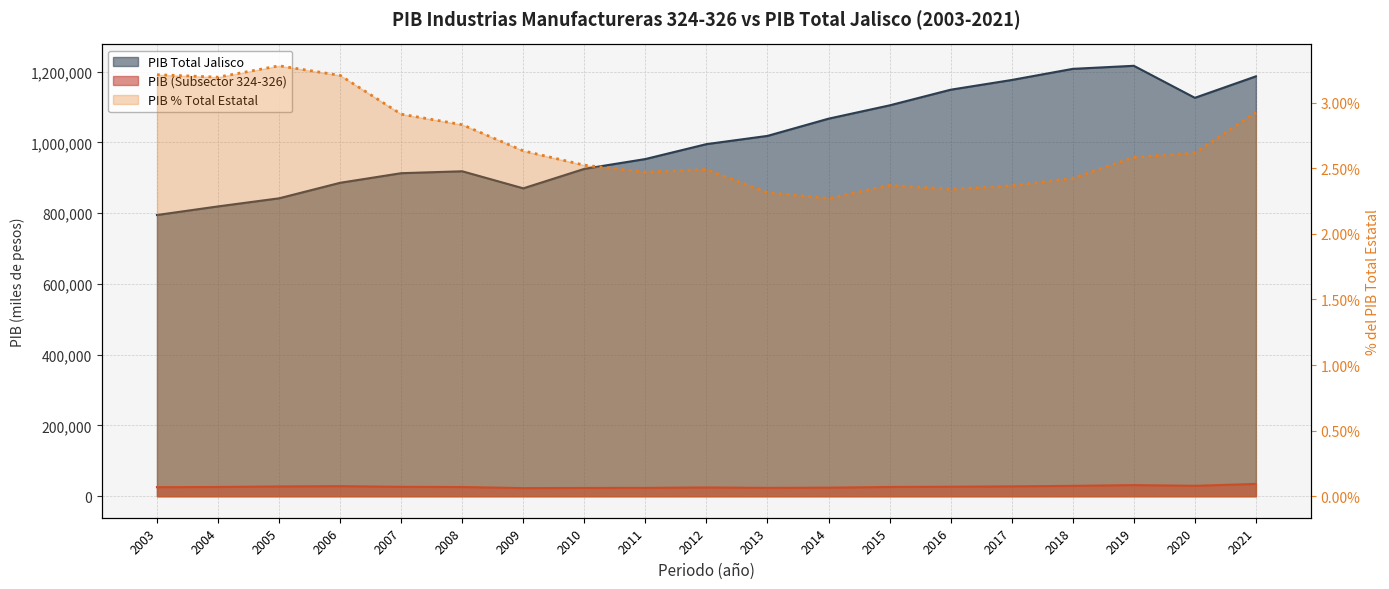

True or false: PIB (Subsector 324-326) and PIB Total Jalisco cross at least once.

False